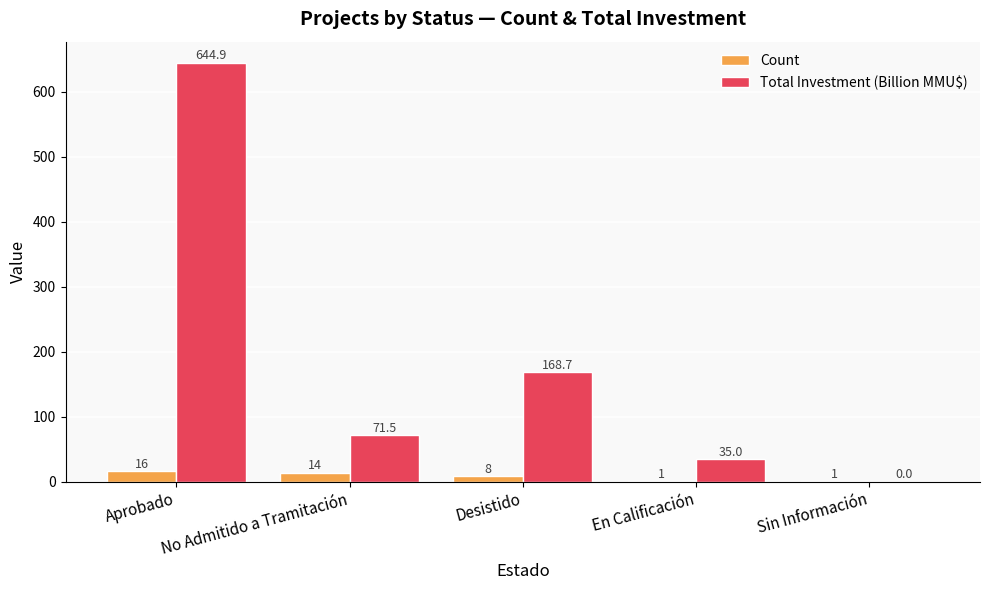

What is the difference between the Count values at Desistido and Sin Información?

7.0